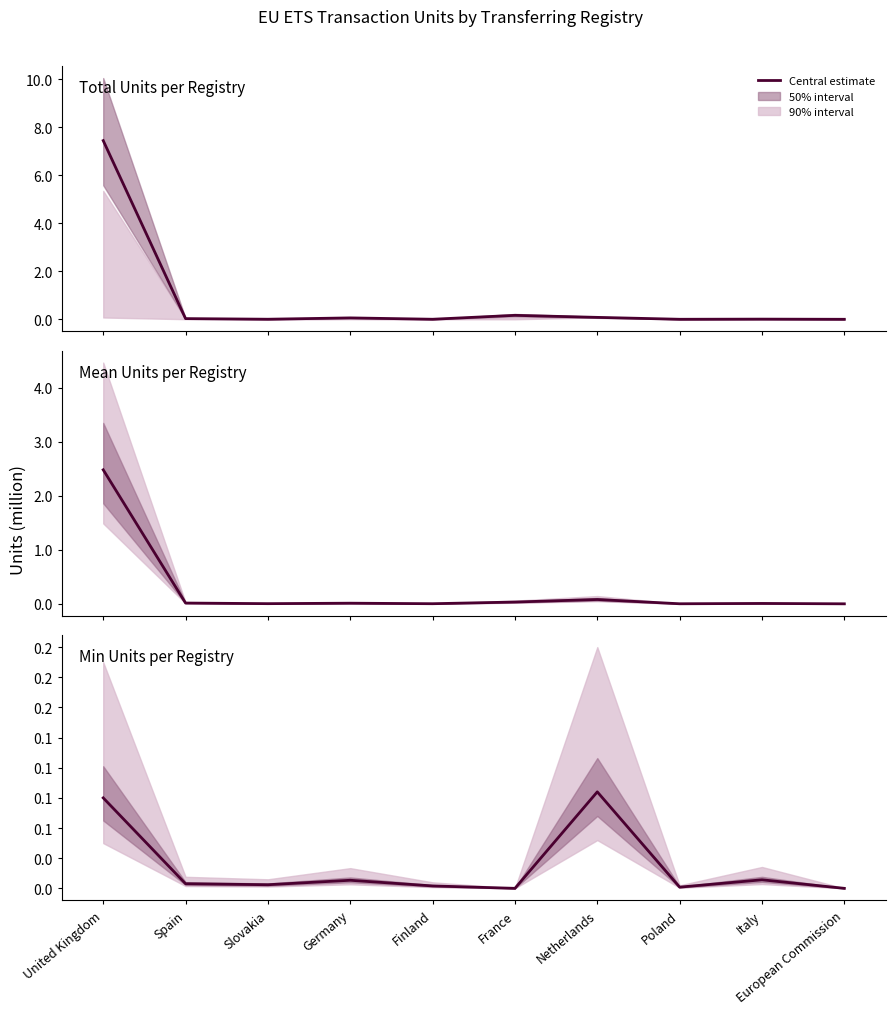

Rank the series by their maximum value, from lowest to highest.

Min Units per Registry, Mean Units per Registry, Total Units per Registry